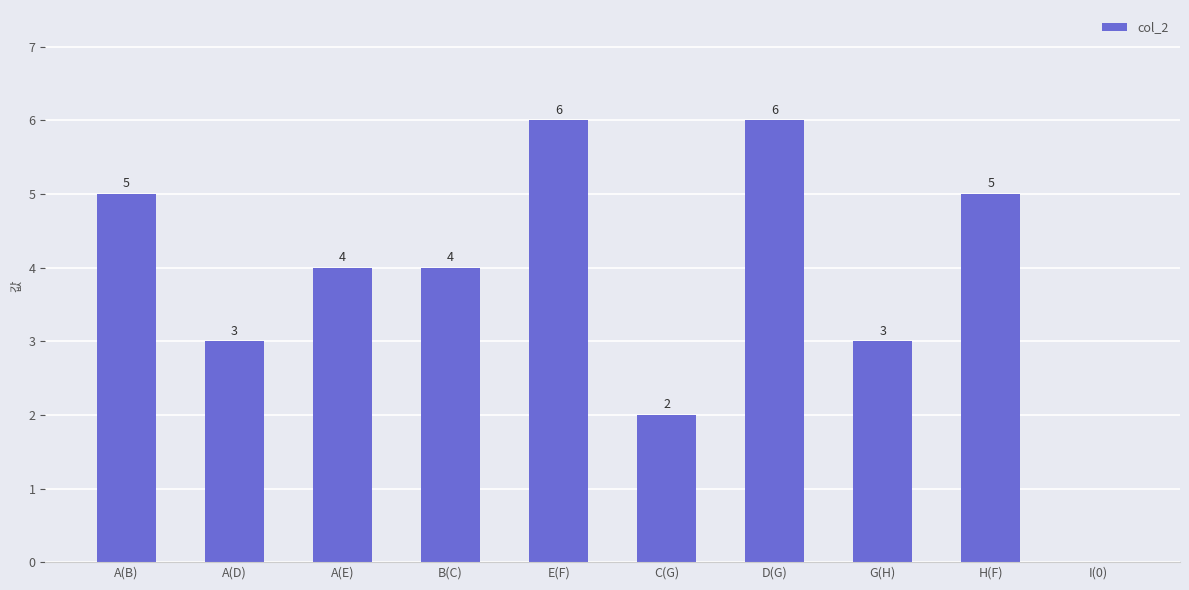

How many values are between 3 and 5?

6